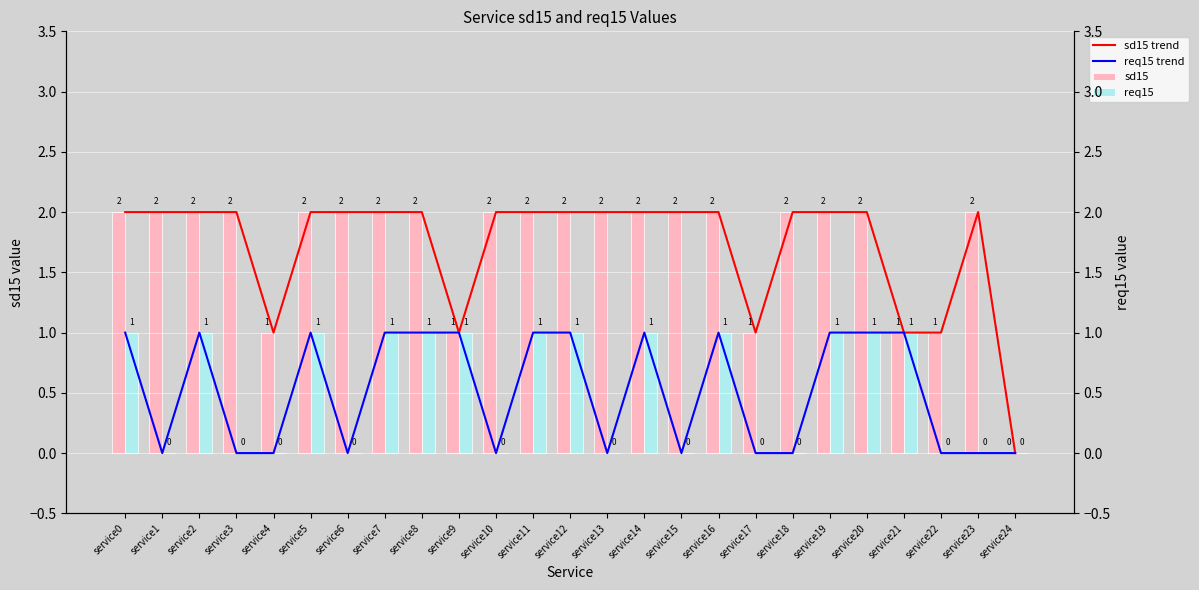

What is the value of the sd15 bar at the 12th from the left?

2